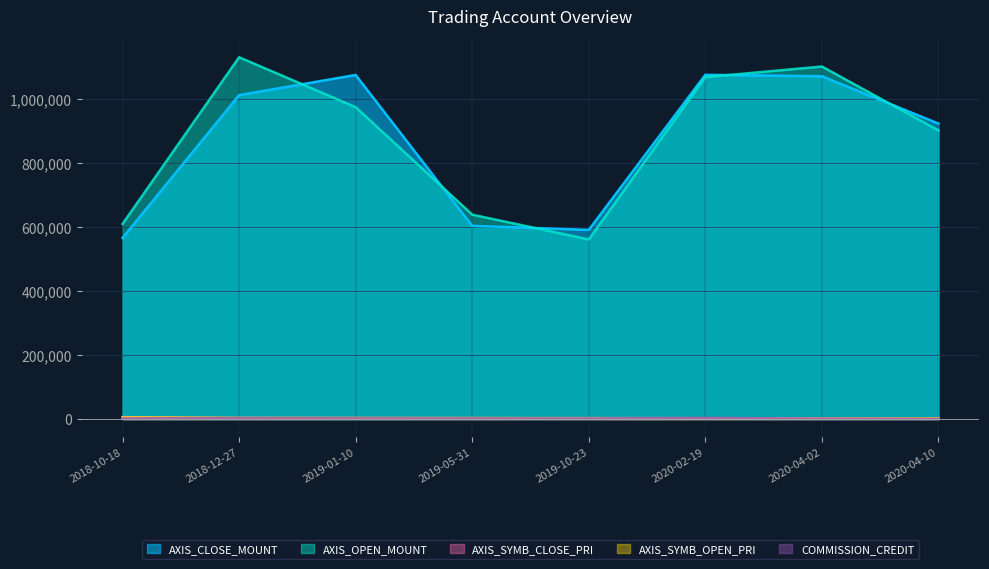

At how many categories does at least one series exceed 494604?

8